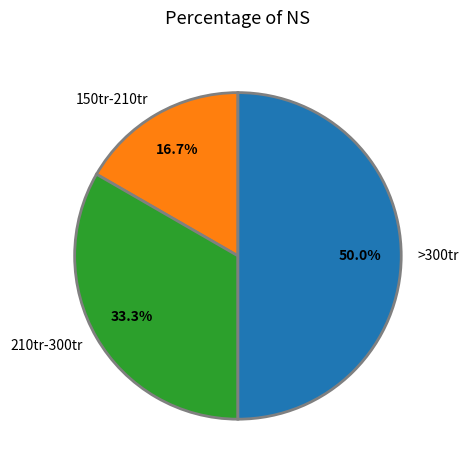

What is the ratio of the value at 210tr-300tr to the value at >300tr?

0.7